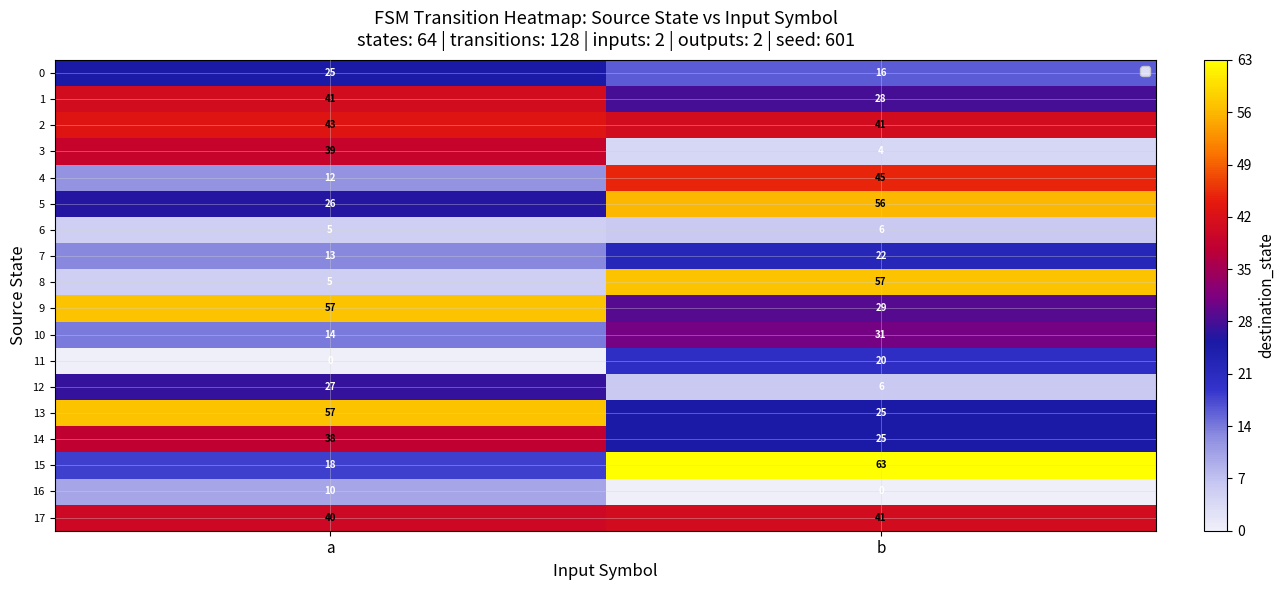

Which series changed the most between a and b?

8